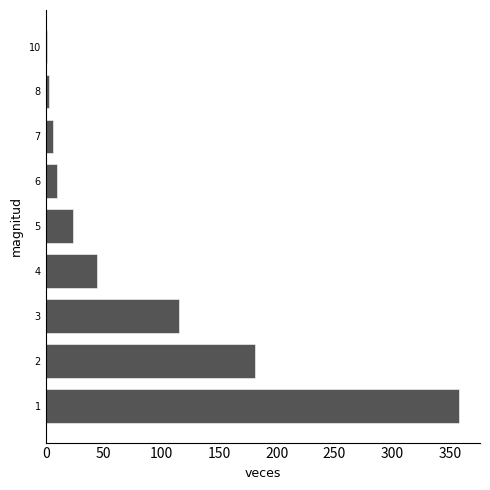

What is the maximum value shown in the chart?

358